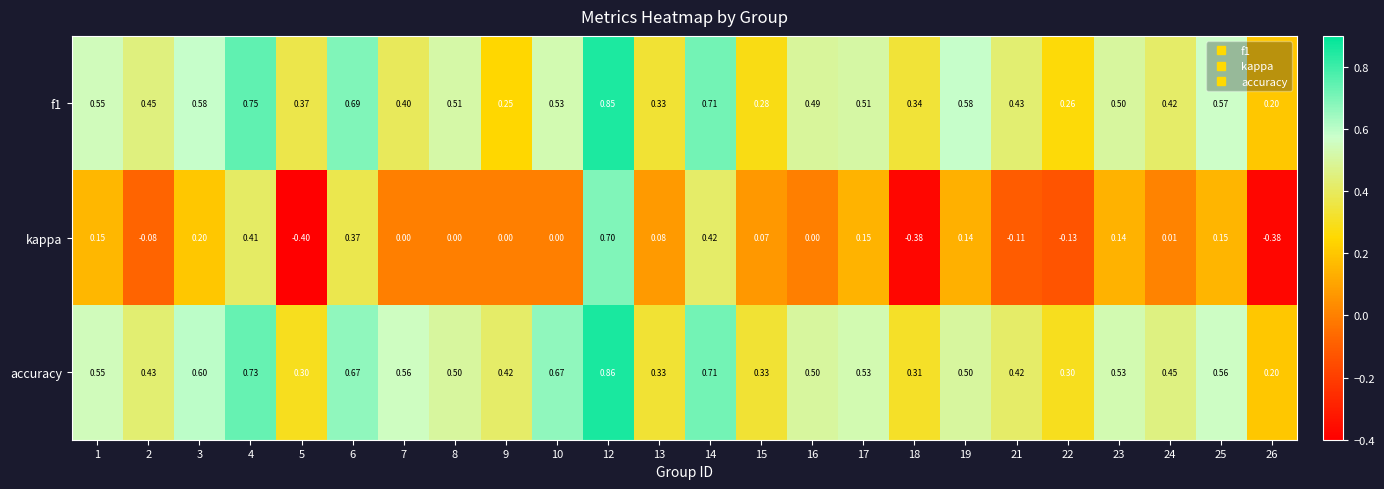

Which series has the widest spread of values?

kappa